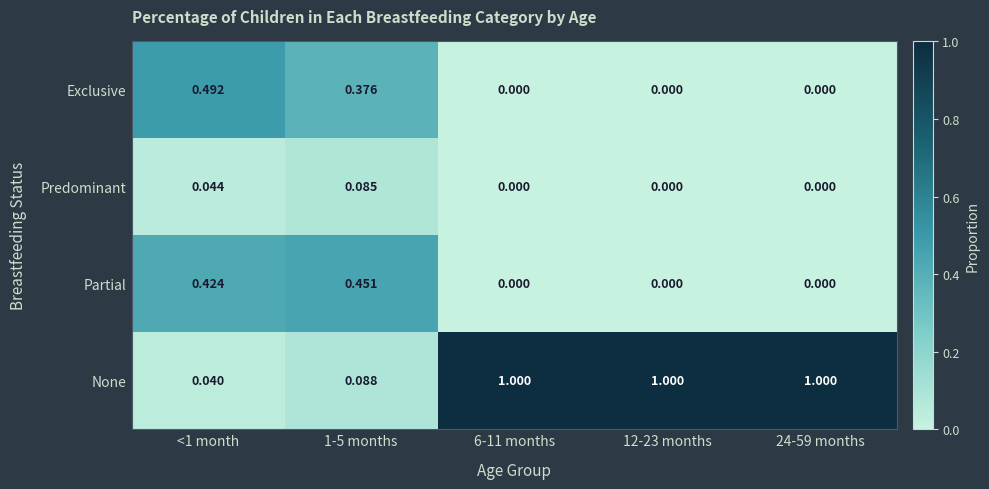

Which series has the widest spread of values?

None